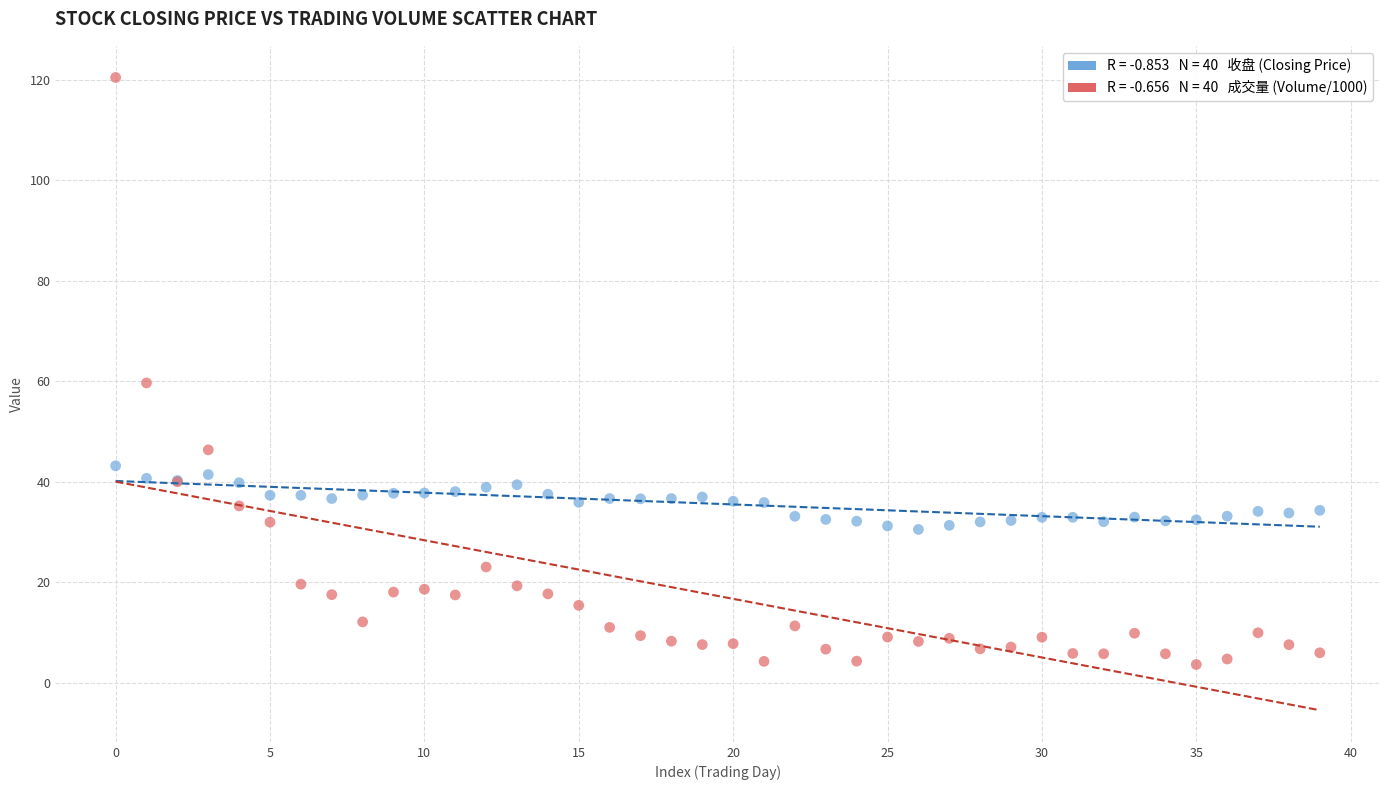

Across all series, what Y value is closest to 62?

59.7